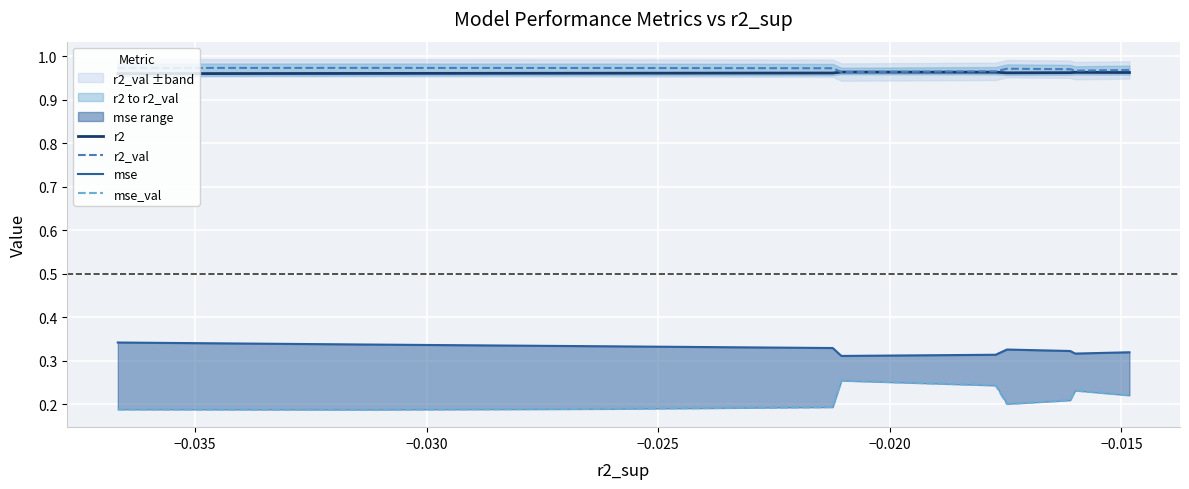

True or false: mse_val and mse cross at least once.

False